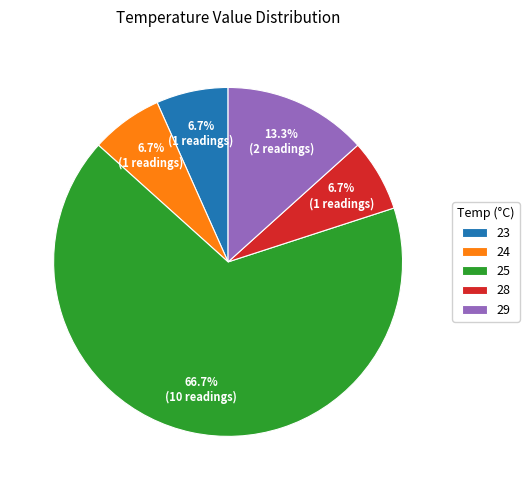

What is the ratio of the value at 29 to the value at 28?

2.0